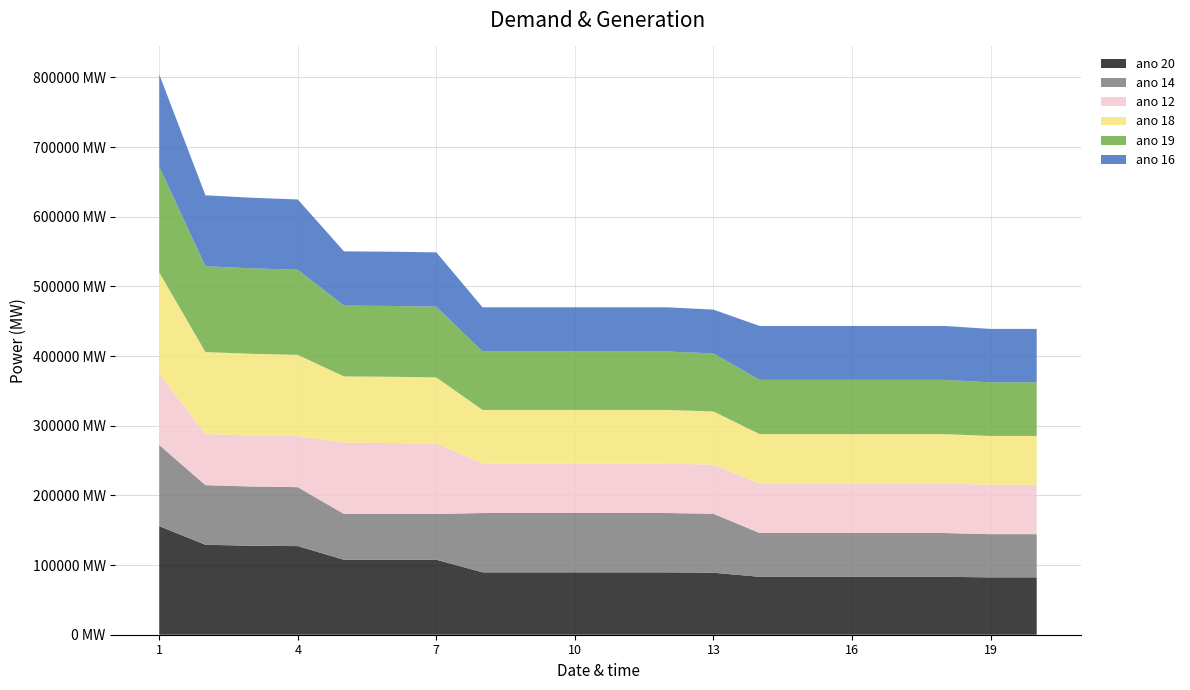

Reading left to right, transcribe all the data shown in this chart.

ano 20: 3.1	2.6	2.6	2.5	2.2	2.2	2.2	1.8	1.8	1.8	1.8	1.8	1.8	1.7	1.7	1.7	1.7	1.7	1.6	1.6
ano 14: 2.3	1.7	1.7	1.7	1.3	1.3	1.3	1.7	1.7	1.7	1.7	1.7	1.7	1.3	1.3	1.3	1.3	1.3	1.2	1.2
ano 12: 2.0	1.5	1.5	1.5	2.0	2.0	2.0	1.4	1.4	1.4	1.4	1.4	1.4	1.4	1.4	1.4	1.4	1.4	1.4	1.4
ano 18: 2.9	2.4	2.3	2.3	1.9	1.9	1.9	1.5	1.5	1.5	1.5	1.5	1.5	1.4	1.4	1.4	1.4	1.4	1.4	1.4
ano 19: 3.0	2.5	2.5	2.4	2.0	2.0	2.0	1.7	1.7	1.7	1.7	1.7	1.7	1.6	1.6	1.6	1.6	1.6	1.5	1.5
ano 16: 2.6	2.0	2.0	2.0	1.6	1.6	1.6	1.3	1.3	1.3	1.3	1.3	1.3	1.5	1.5	1.5	1.5	1.5	1.5	1.5